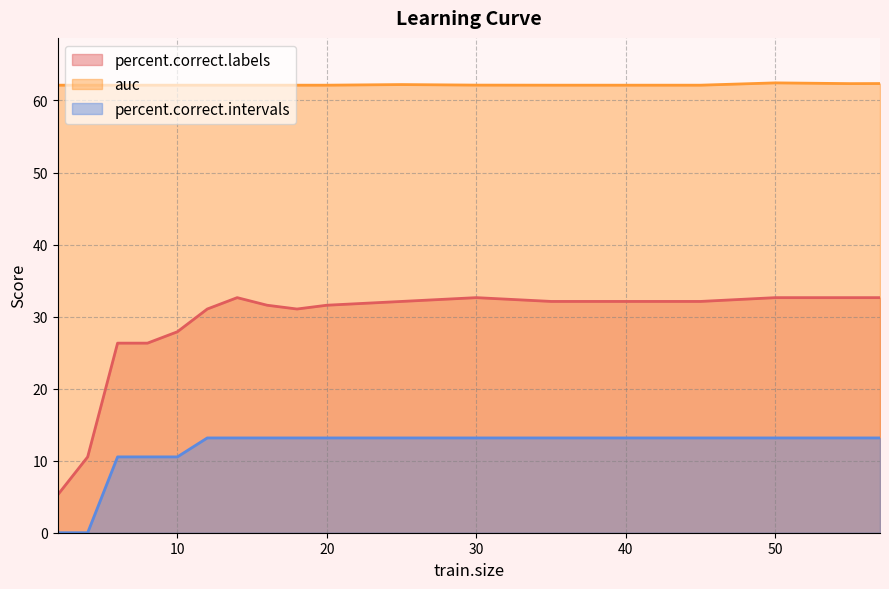

In auc, how many points are lower than both neighbors (excluding endpoints)?

1